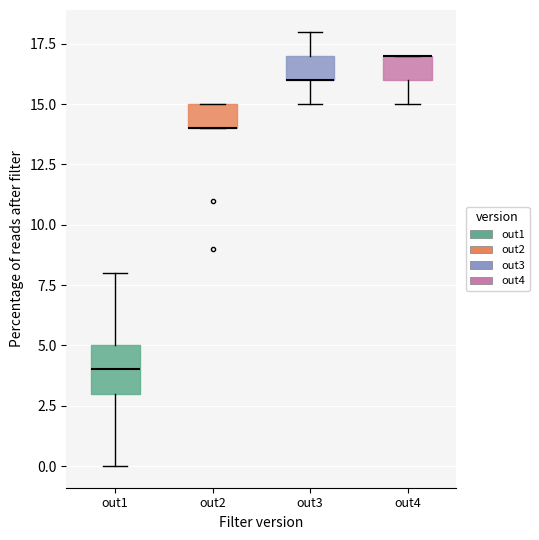

Reading left to right, read every box against the y-axis: the position of its median line, the range the box covers, and the ends of its whiskers. The values are not printed on the chart, so give them approximately, as read against the axis.

out1: median 4, box 3 to 5, whiskers 0 to 8
out2: median 14 (drawn on the box's lower edge), box 14 to 15, whiskers 14 to 15
out3: median 16 (drawn on the box's lower edge), box 16 to 17, whiskers 15 to 18
out4: median 17 (drawn on the box's upper edge), box 16 to 17, whiskers 15 to 17